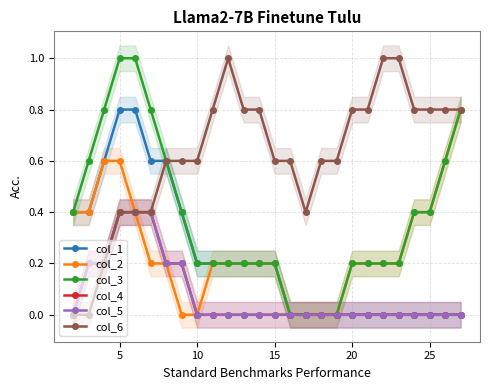

Reading left to right, what are all the values shown in this chart?

col_1: 0.4	0.4	0.6	0.8	0.8	0.6	0.6	0.4	0.2	0.2	0.2	0.2	0.2	0.2	0.0	0.0	0.0	0.0	0.0	0.0	0.0	0.0	0.0	0.0	0.0	0.0
col_2: 0.4	0.4	0.6	0.6	0.4	0.2	0.2	0.0	0.0	0.2	0.2	0.2	0.2	0.2	0.0	0.0	0.0	0.0	0.2	0.2	0.2	0.2	0.4	0.4	0.6	0.8
col_3: 0.4	0.6	0.8	1.0	1.0	0.8	0.6	0.4	0.2	0.2	0.2	0.2	0.2	0.2	0.0	0.0	0.0	0.0	0.2	0.2	0.2	0.2	0.4	0.4	0.6	0.8
col_4: 0.0	0.2	0.2	0.4	0.4	0.4	0.2	0.2	0.0	0.0	0.0	0.0	0.0	0.0	0.0	0.0	0.0	0.0	0.0	0.0	0.0	0.0	0.0	0.0	0.0	0.0
col_5: 0.0	0.2	0.2	0.4	0.4	0.4	0.2	0.2	0.0	0.0	0.0	0.0	0.0	0.0	0.0	0.0	0.0	0.0	0.0	0.0	0.0	0.0	0.0	0.0	0.0	0.0
col_6: 0.0	0.0	0.2	0.4	0.4	0.4	0.6	0.6	0.6	0.8	1.0	0.8	0.8	0.6	0.6	0.4	0.6	0.6	0.8	0.8	1.0	1.0	0.8	0.8	0.8	0.8